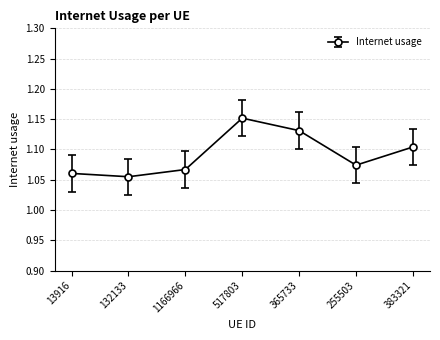

The chart shows a value of 0.6 at 517803. True or false?

False